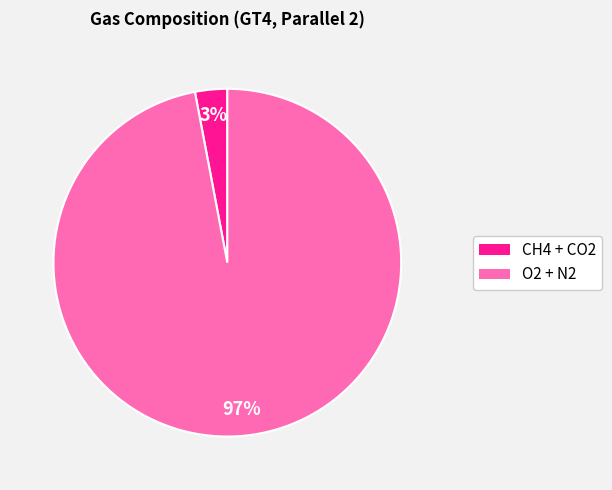

To the nearest percent, what is the difference between the largest and smallest slice percentages?

94%